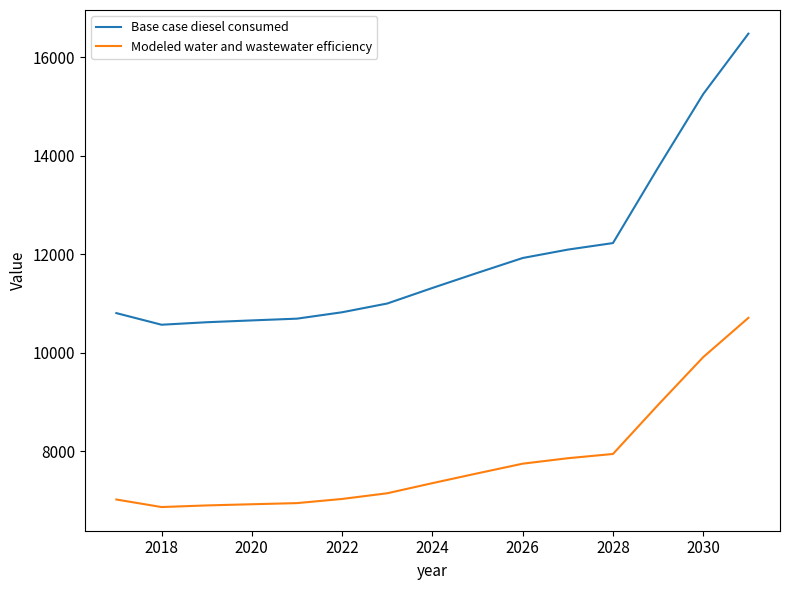

What is the difference between the maximum and minimum values in the Modeled water and wastewater efficiency series?

3838.6